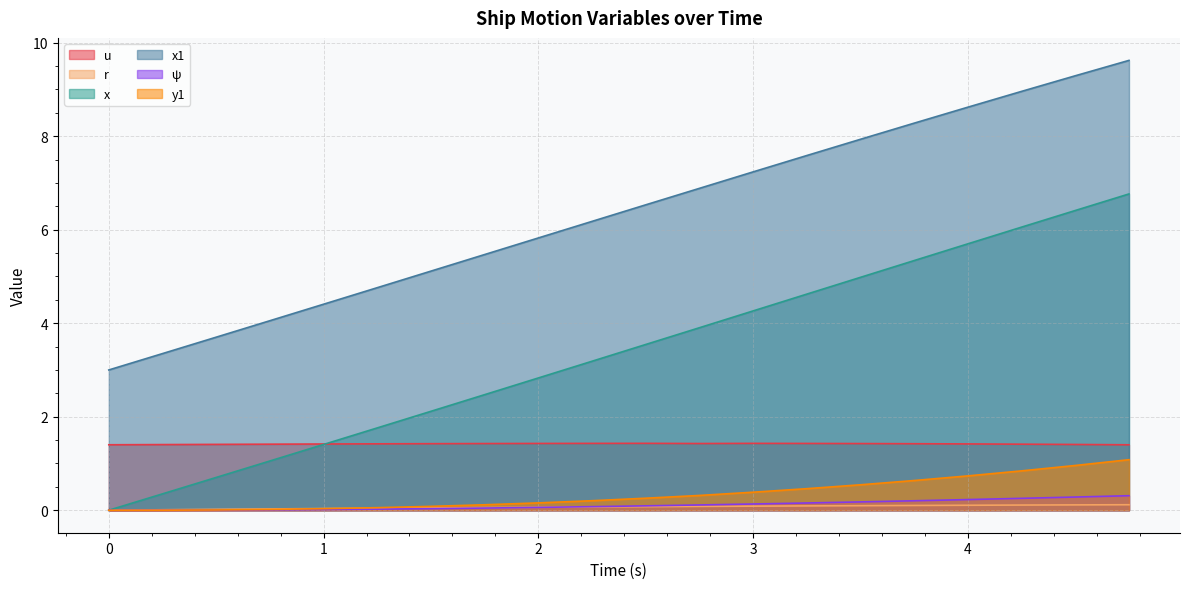

At which category is the sum across all series the highest?

4.75